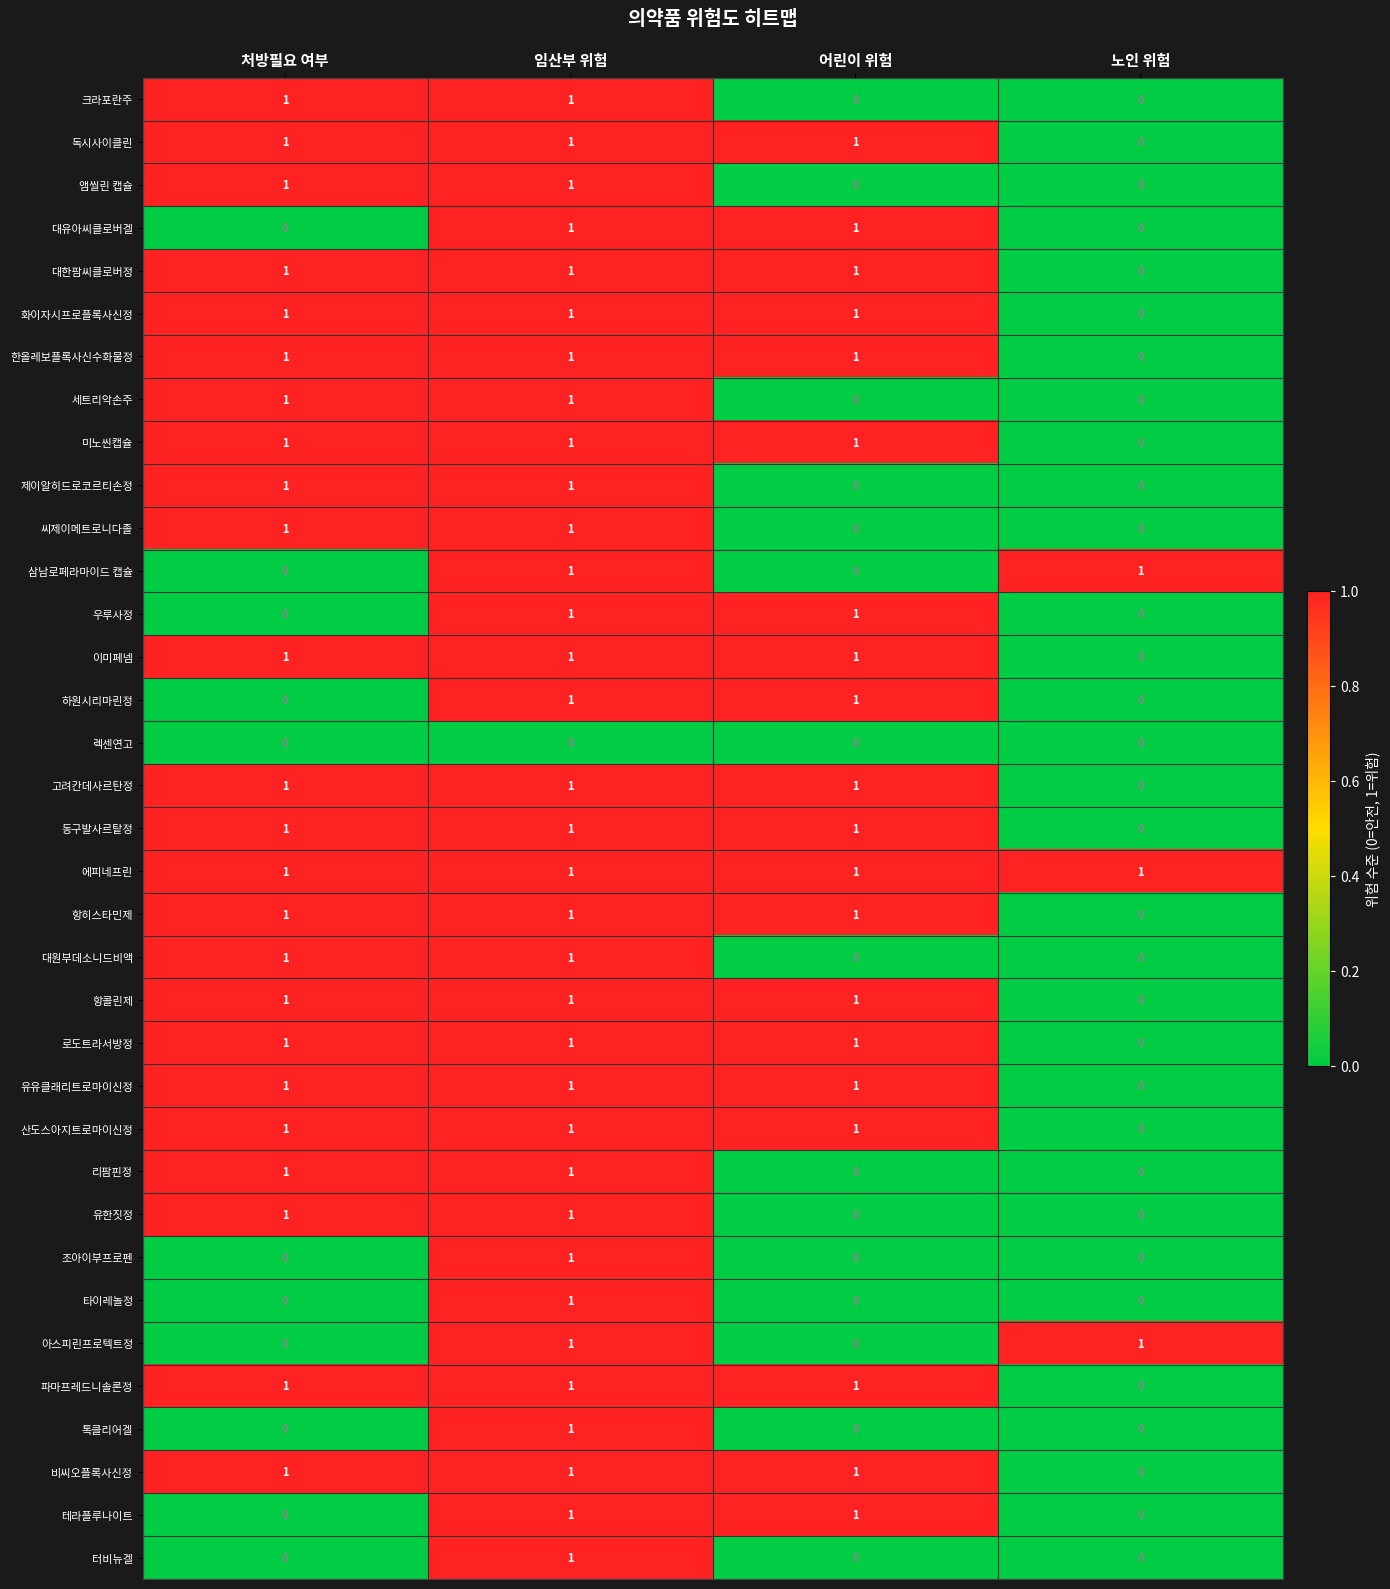

True or false: 리팜핀정 has a value of 1 at 임산부 위험.

True